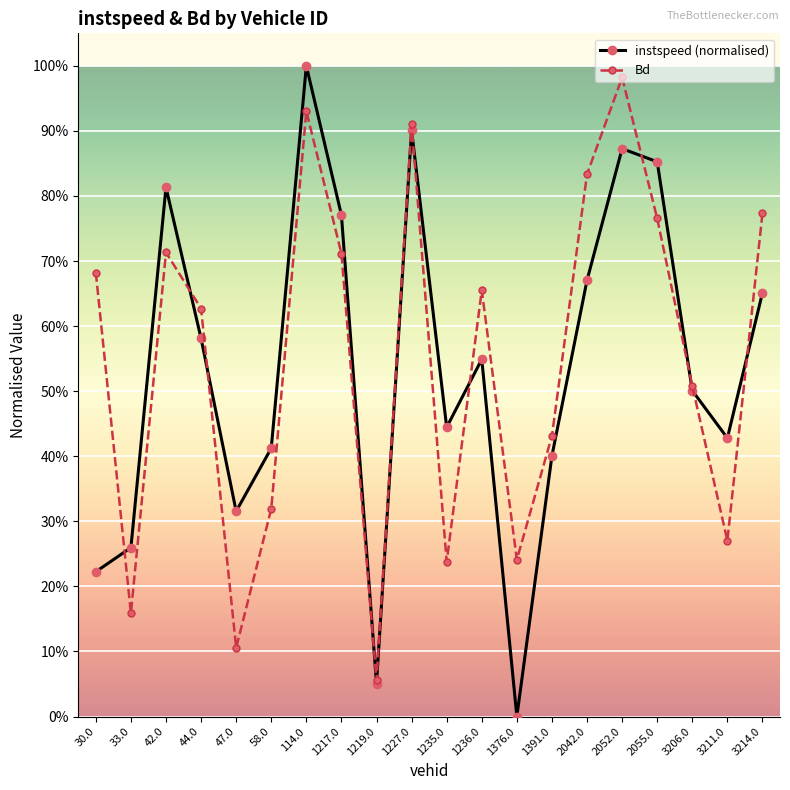

Is it true that Bd equals 0.7 at 1217.0?

True